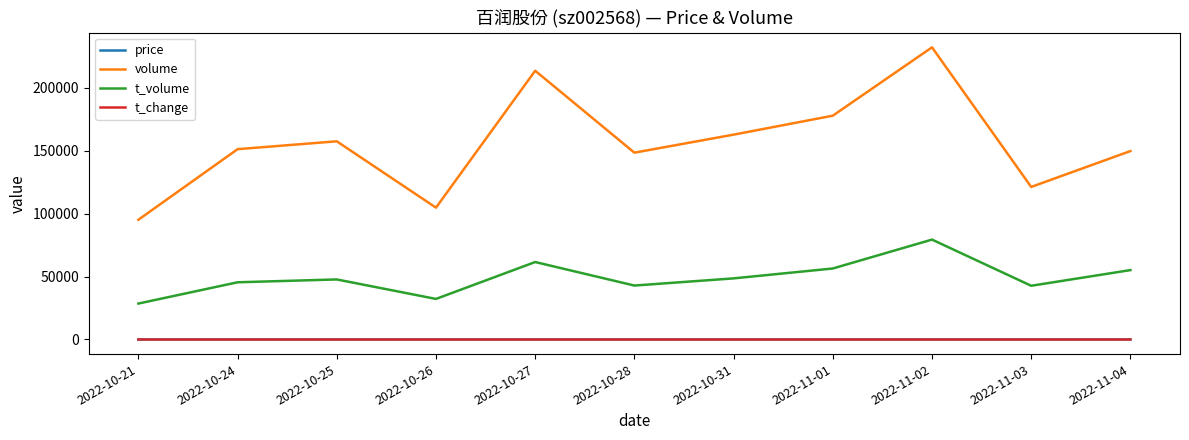

What is the lowest value of the t_change series?

1.3